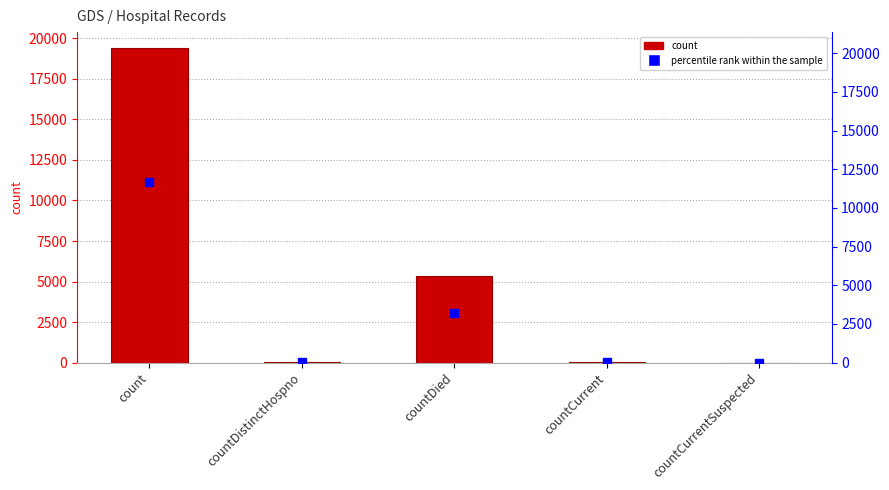

Is the value of values at count greater than the value of percentile rank within the sample at count?

Yes